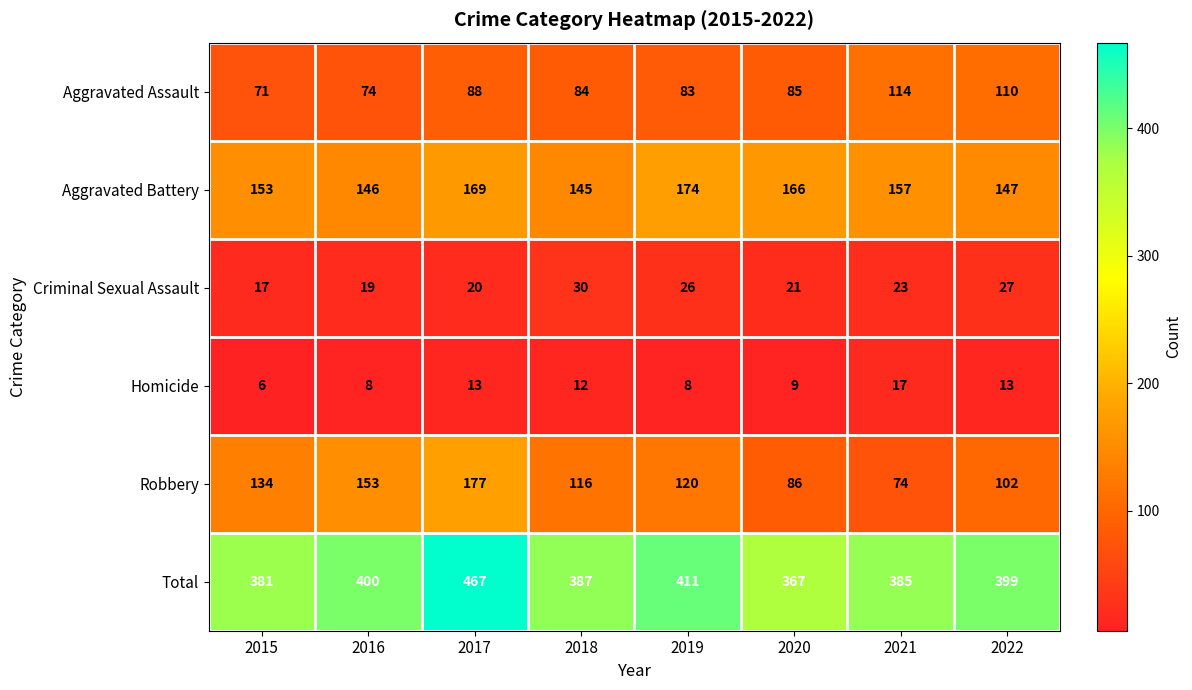

Between 2017 and 2018, which series saw the biggest shift?

Total